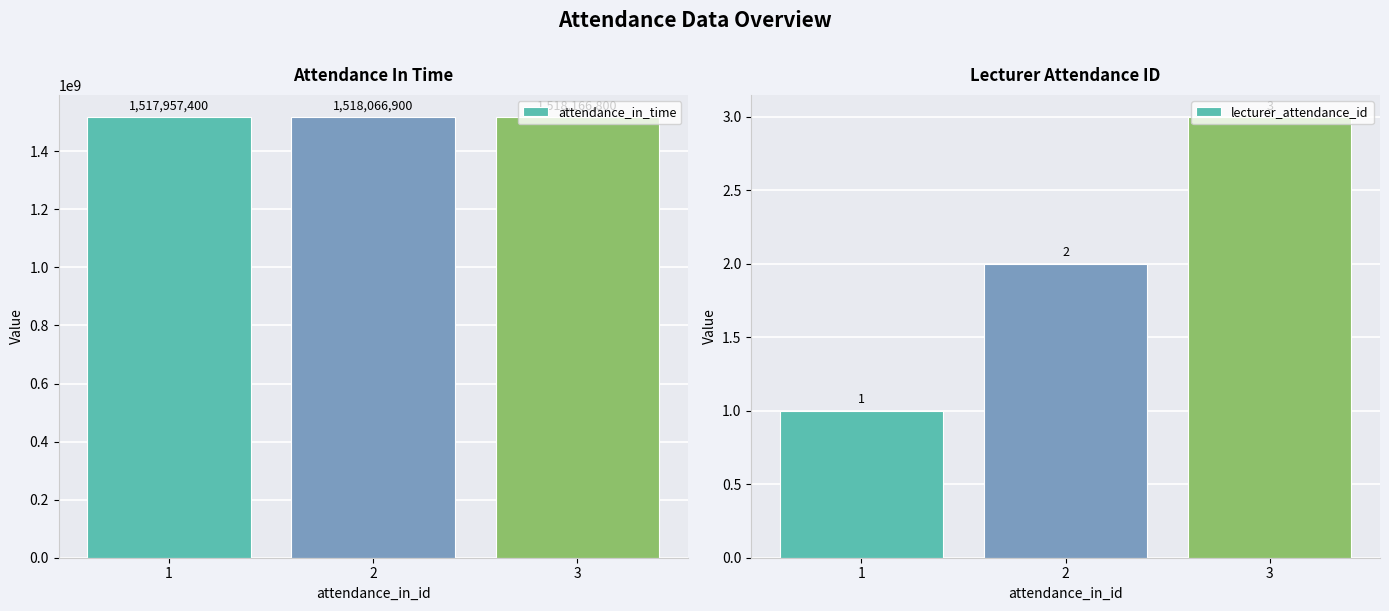

At which label does attendance_in_time reach its peak?

3